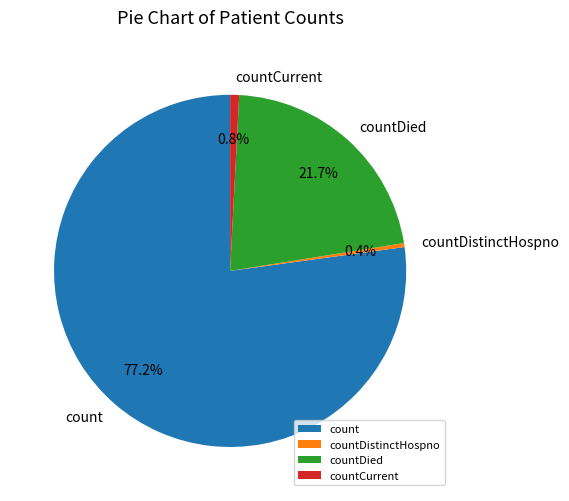

What percentage is the count slice, to the nearest percent?

77%